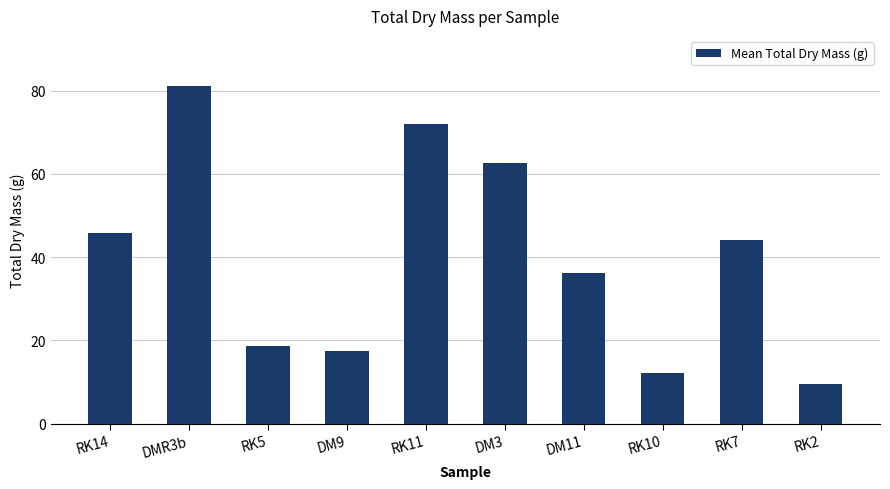

True or false: the data shows 81.0 at DMR3b.

True